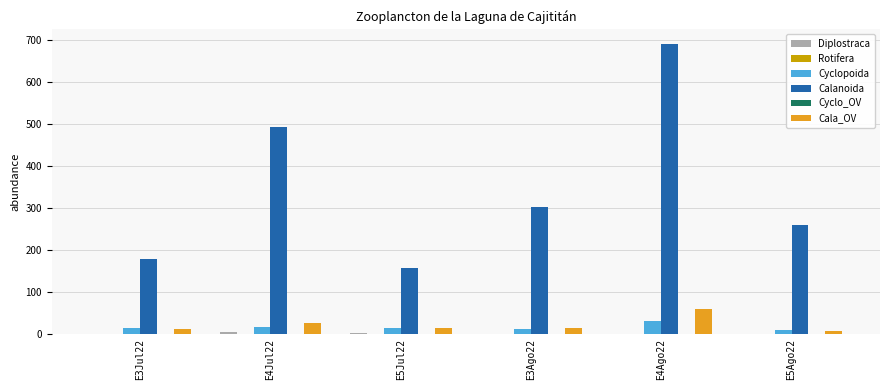

What is the average value of the Calanoida series?

346